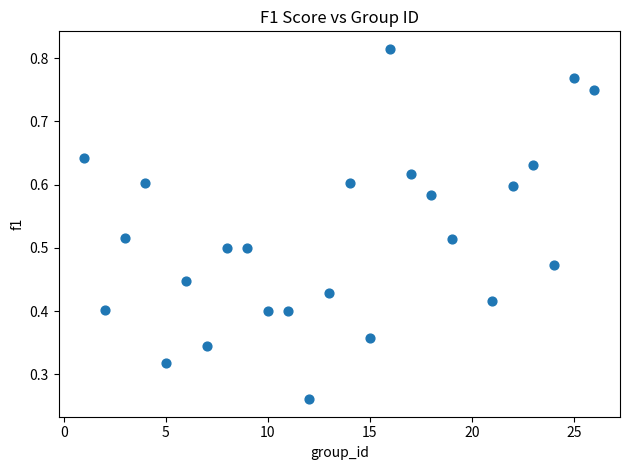

What is the range of X values (max minus min)?

25.0